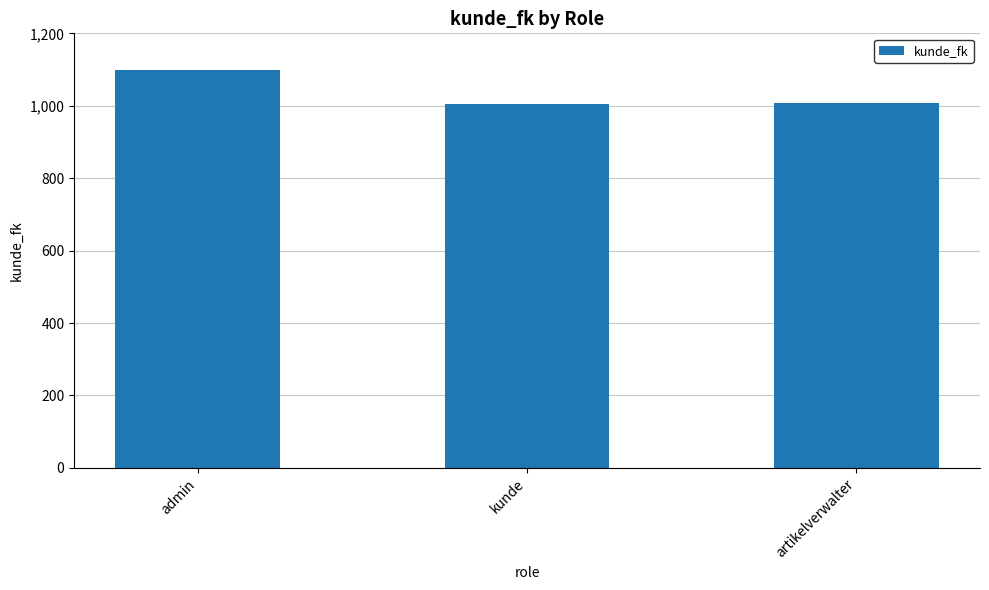

What is the label of the 2nd bar from the right?

kunde